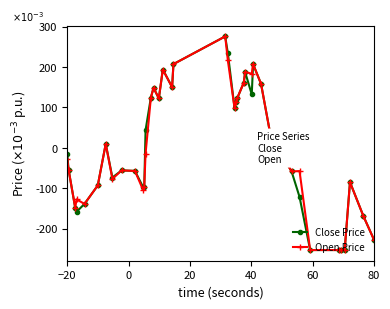

What is the highest value of the Close Price series?

0.3